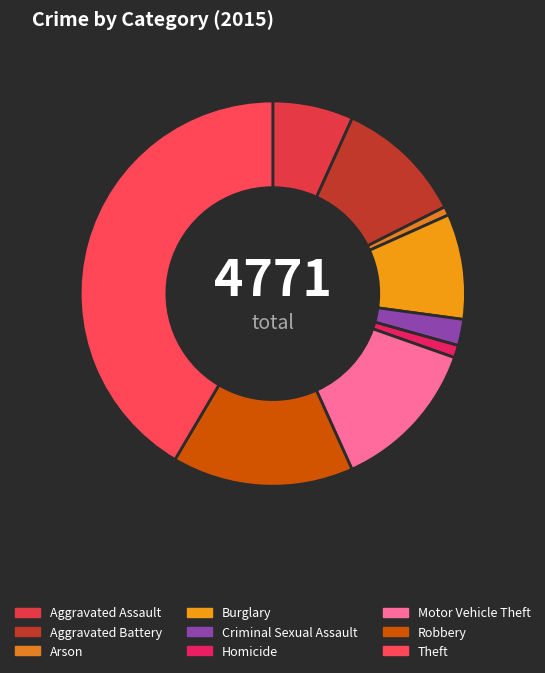

To the nearest percent, what is the average slice percentage?

11%